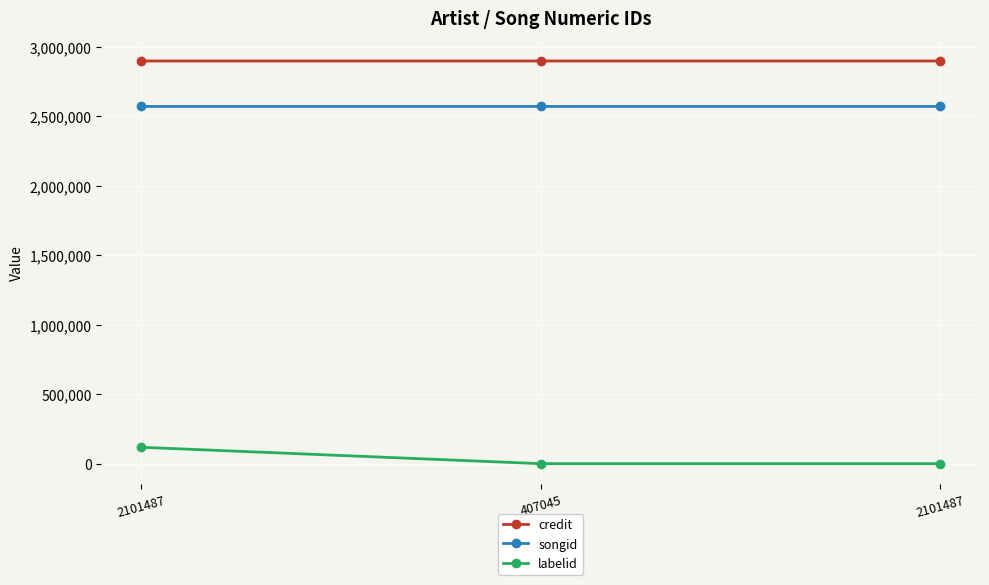

Where is labelid nearest to the value 58955?

407045